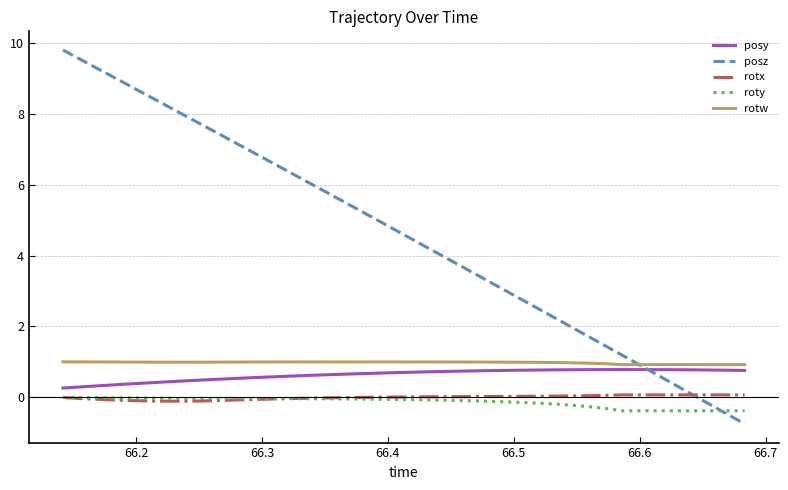

What is the difference between the maximum and minimum values in the rotx series?

0.2